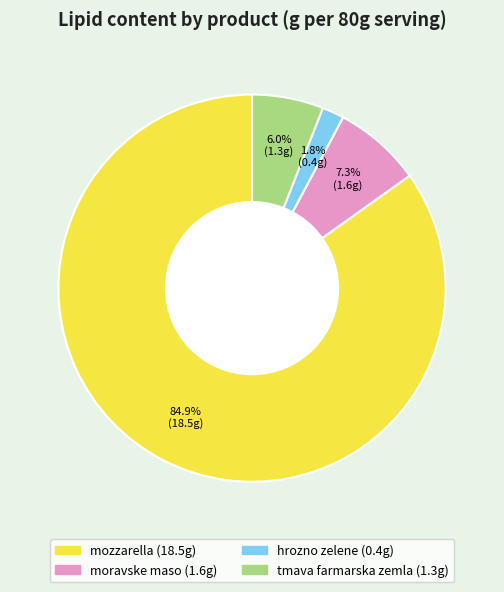

To the nearest percent, what is the combined percentage of tmava farmarska zemla and hrozno zelene?

8%